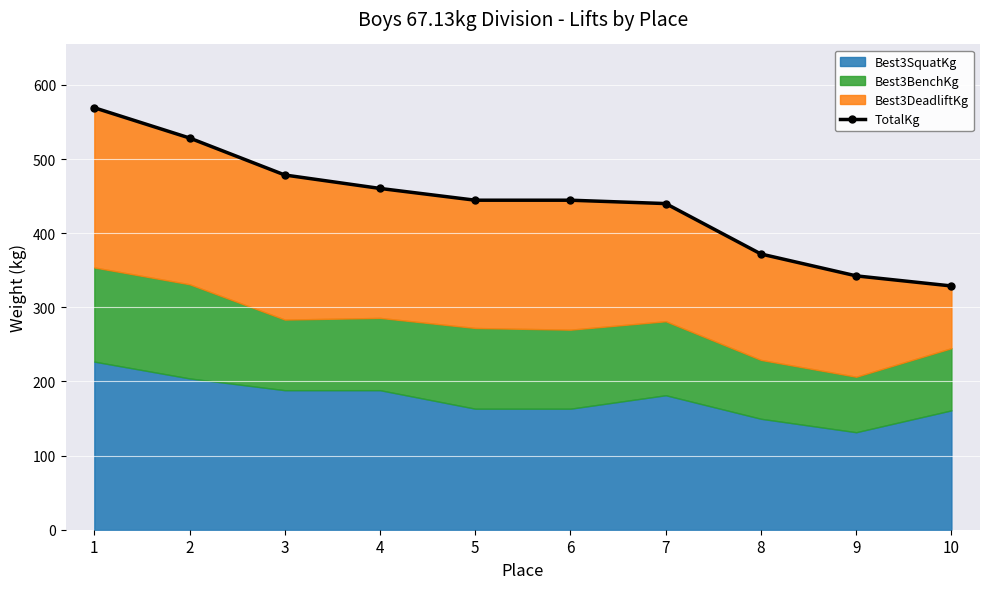

Is it true that the value at 4 is 460.4?

True